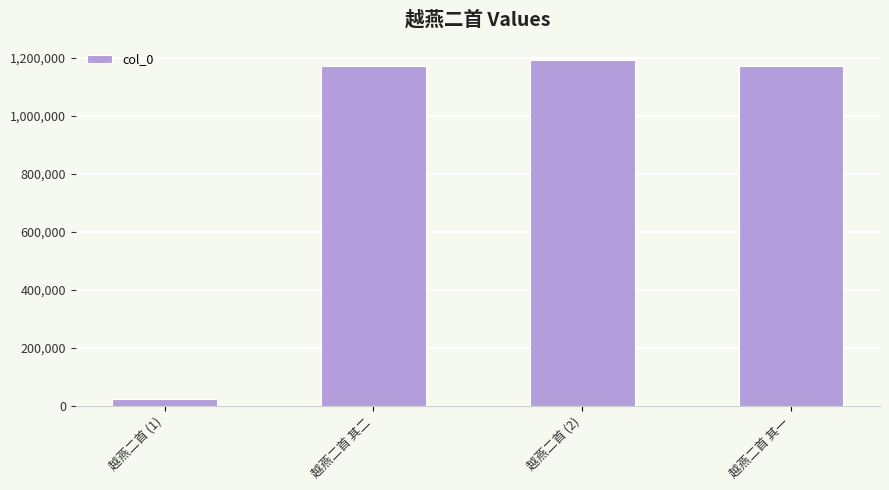

Approximately how many times larger is the value at 越燕二首 (2) compared to 越燕二首 其二?

1.0